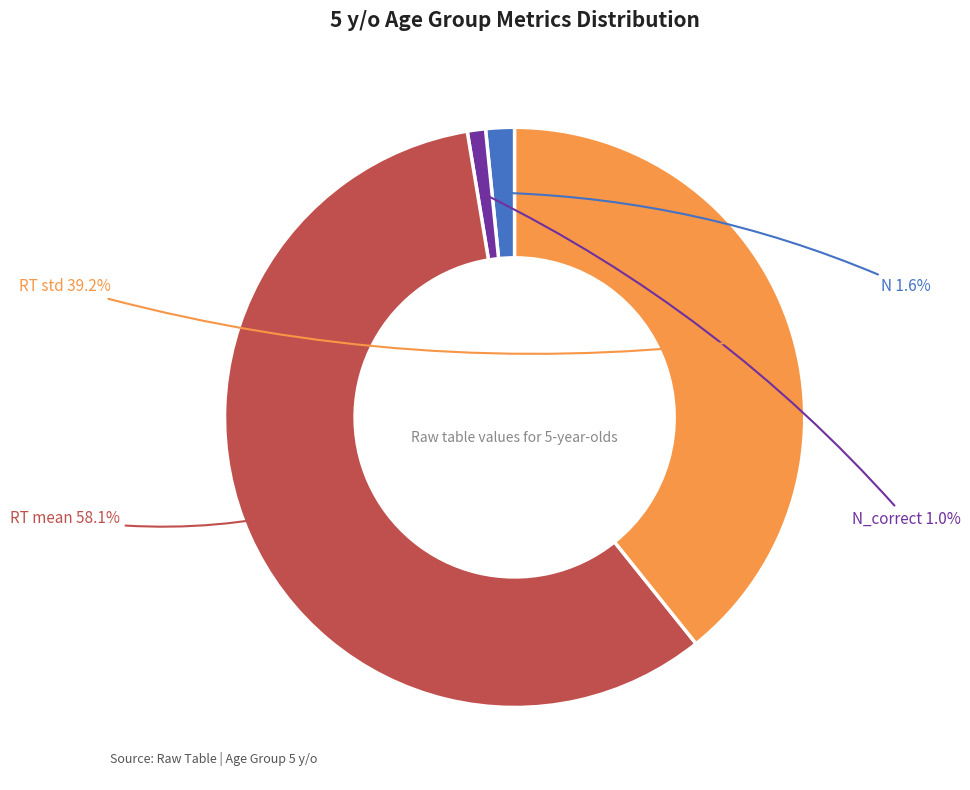

Between RT mean and N, which is larger?

RT mean